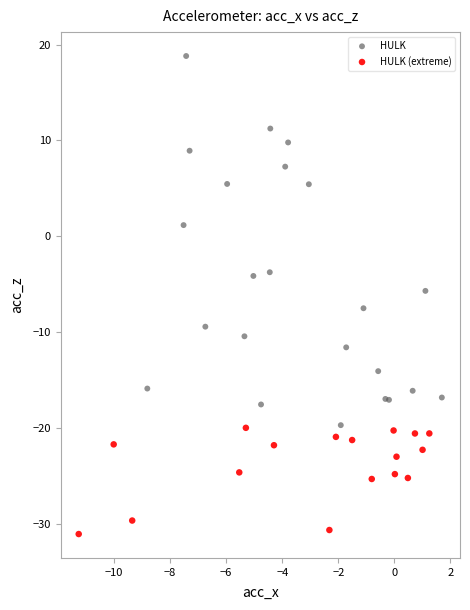

Which series contains the highest Y value?

HULK